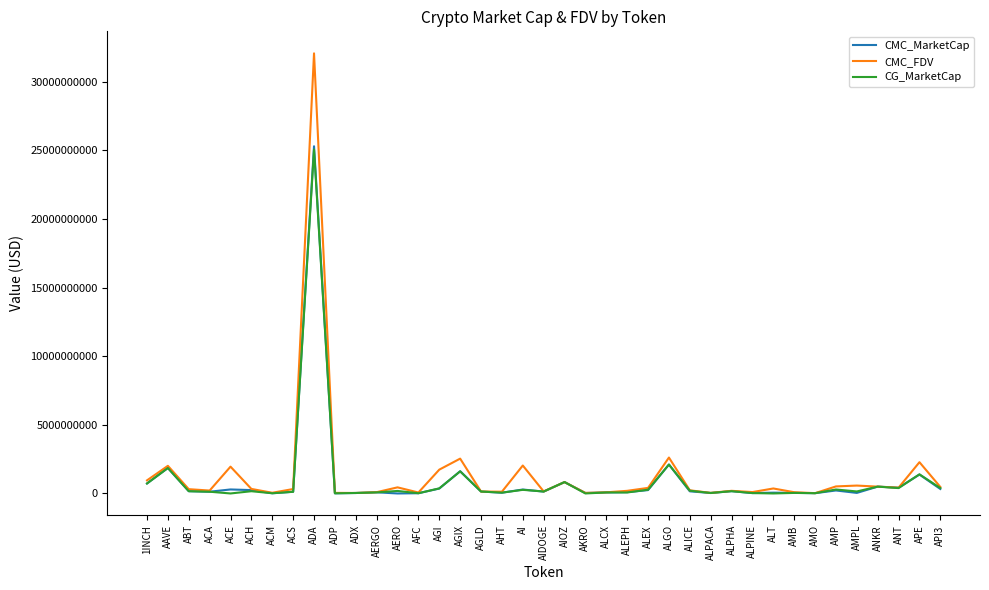

Which category has the highest value in the CMC_MarketCap series?

ADA